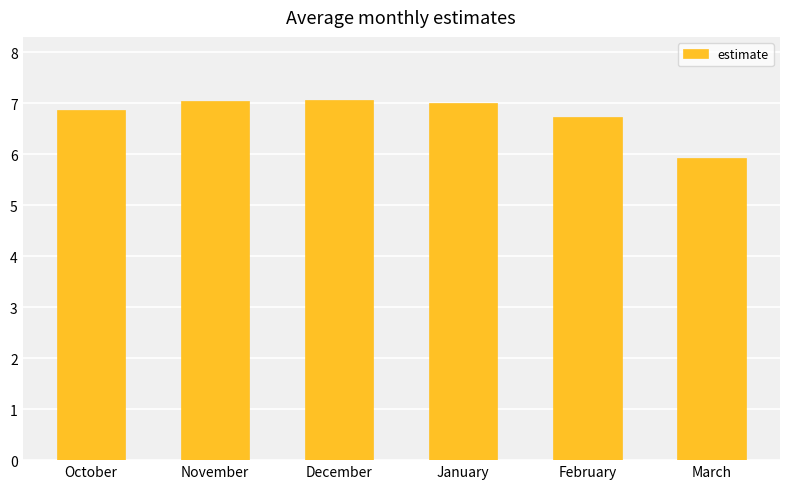

The chart shows a value of 7.0 at January. True or false?

True